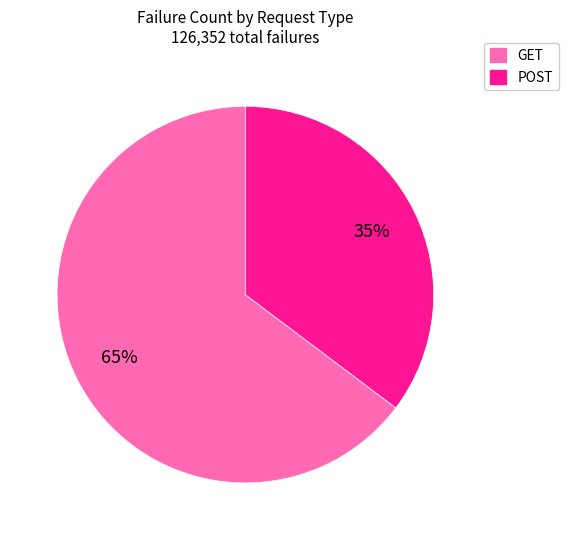

To the nearest percent, what is the average slice percentage?

50%